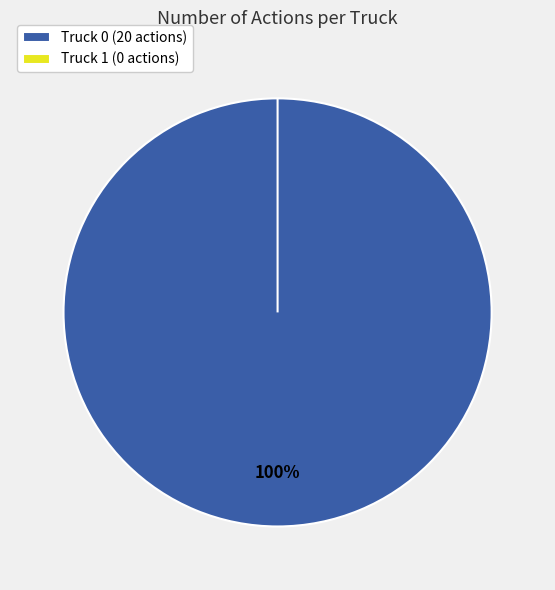

Which category has the biggest portion of the pie?

Truck 0